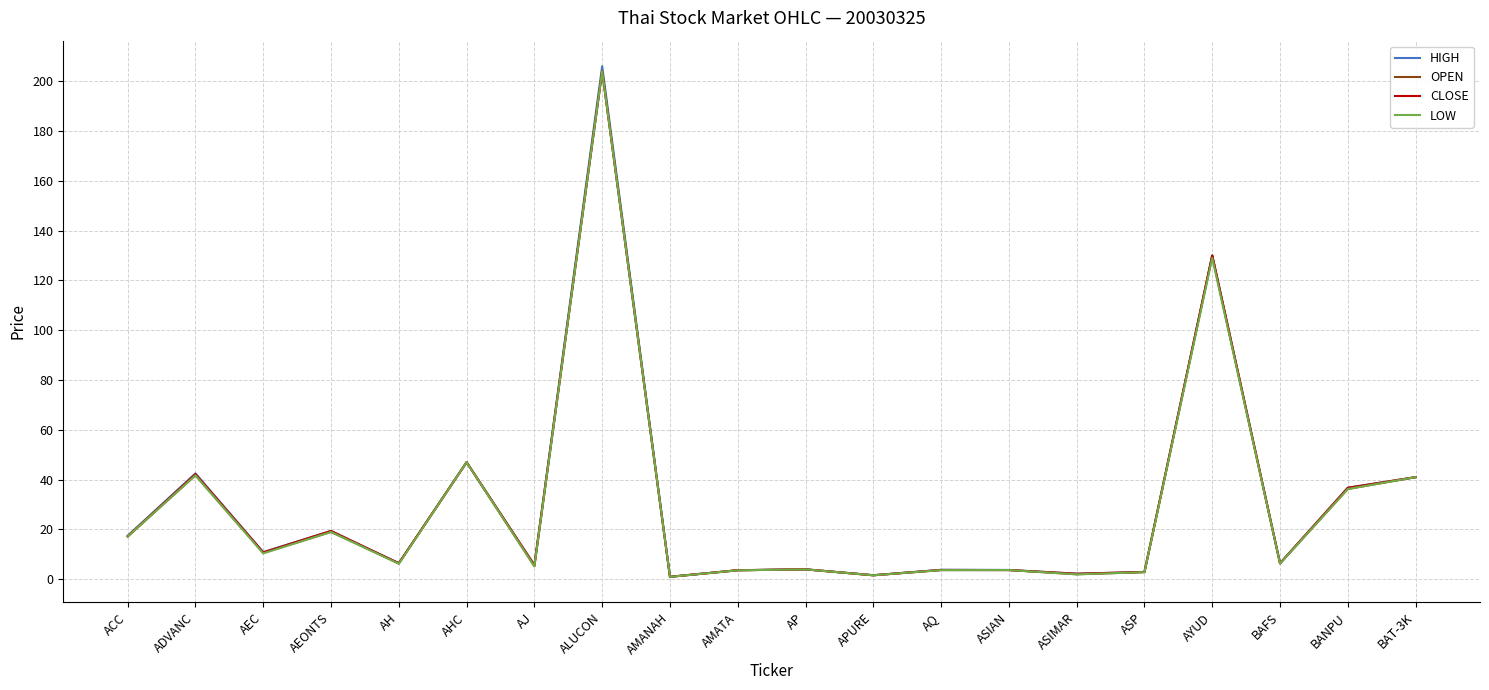

Rank the series by their average value, from lowest to highest.

LOW, OPEN, CLOSE, HIGH